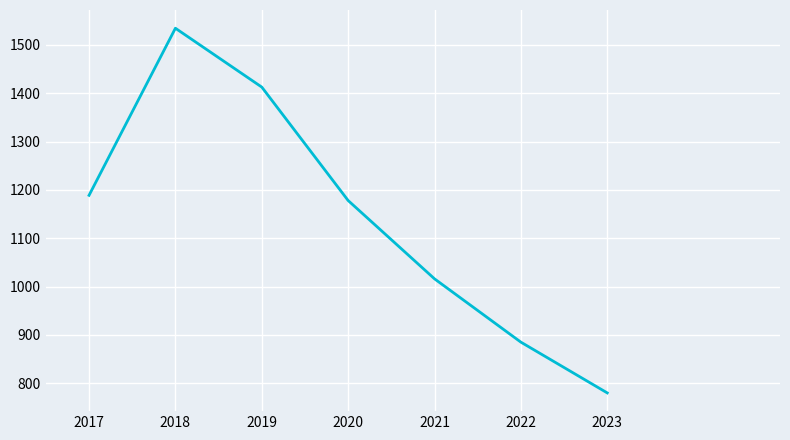

Does the chart display data point markers on the line(s)?

No